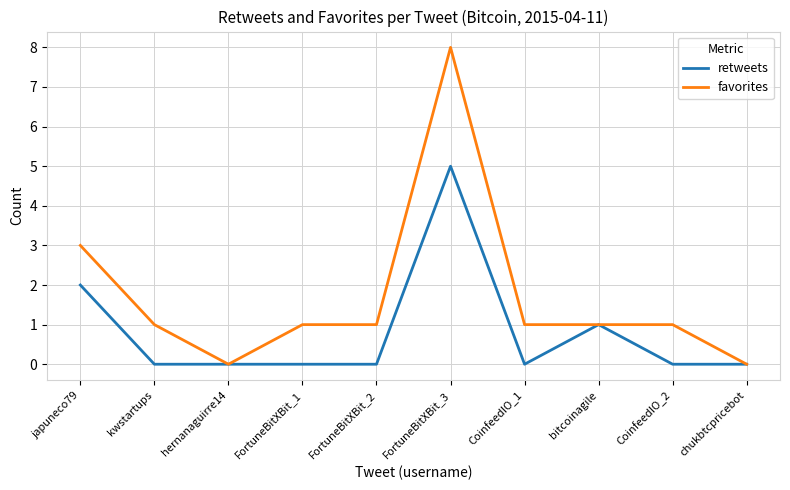

Which series has the largest total across all categories?

favorites